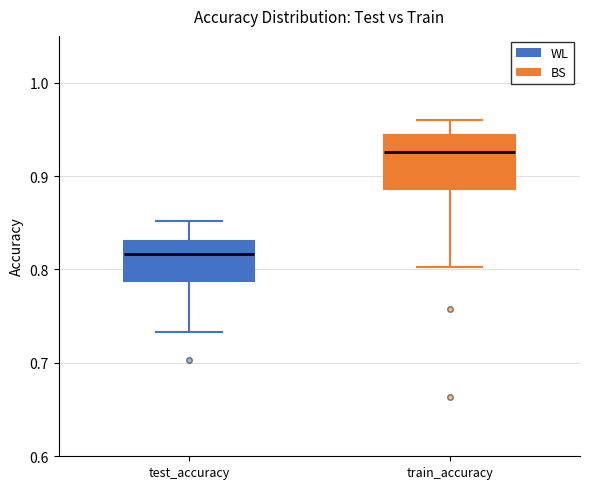

Reading left to right, read every box against the y-axis: the position of its median line, the range the box covers, and the ends of its whiskers. The values are not printed on the chart, so give them approximately, as read against the axis.

test_accuracy: median 0.82, box 0.79 to 0.83, whiskers 0.73 to 0.85
train_accuracy: median 0.93, box 0.89 to 0.94, whiskers 0.80 to 0.96